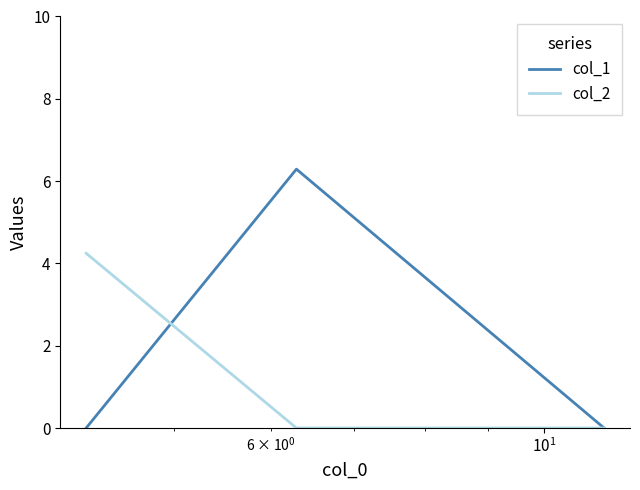

How many data points in col_1 are above 0?

1